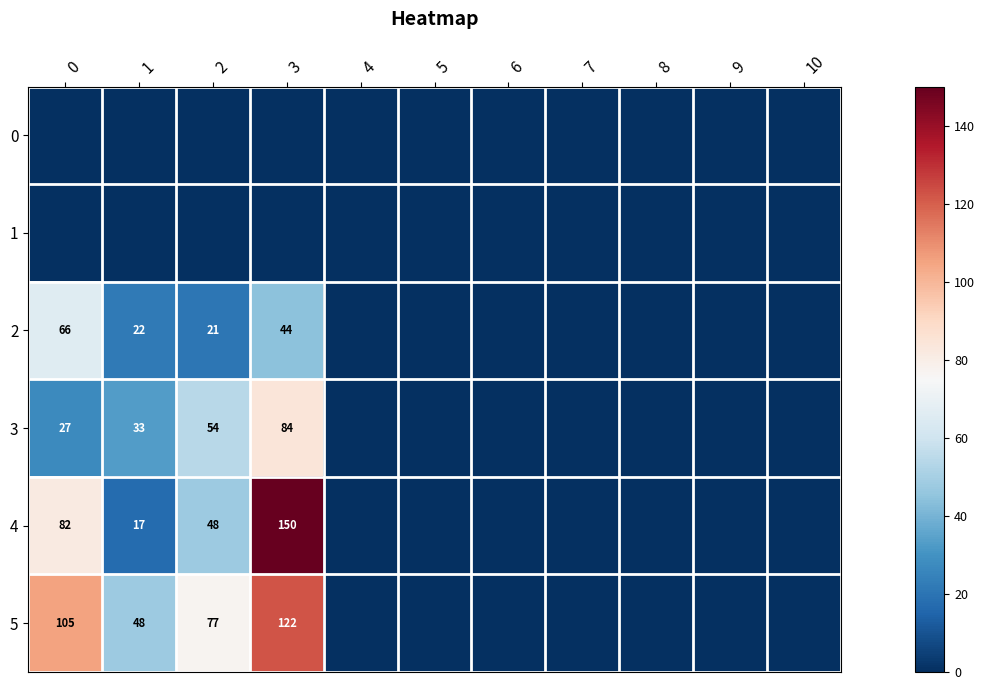

How many categories are shown in the chart?

11